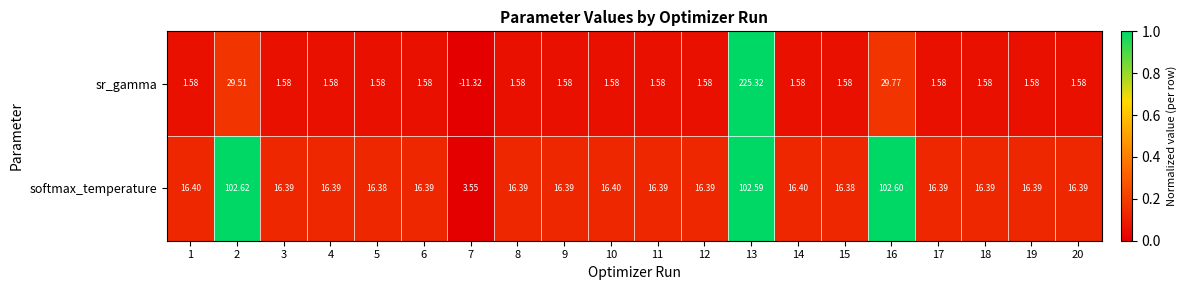

At how many categories does at least one series exceed 0?

20